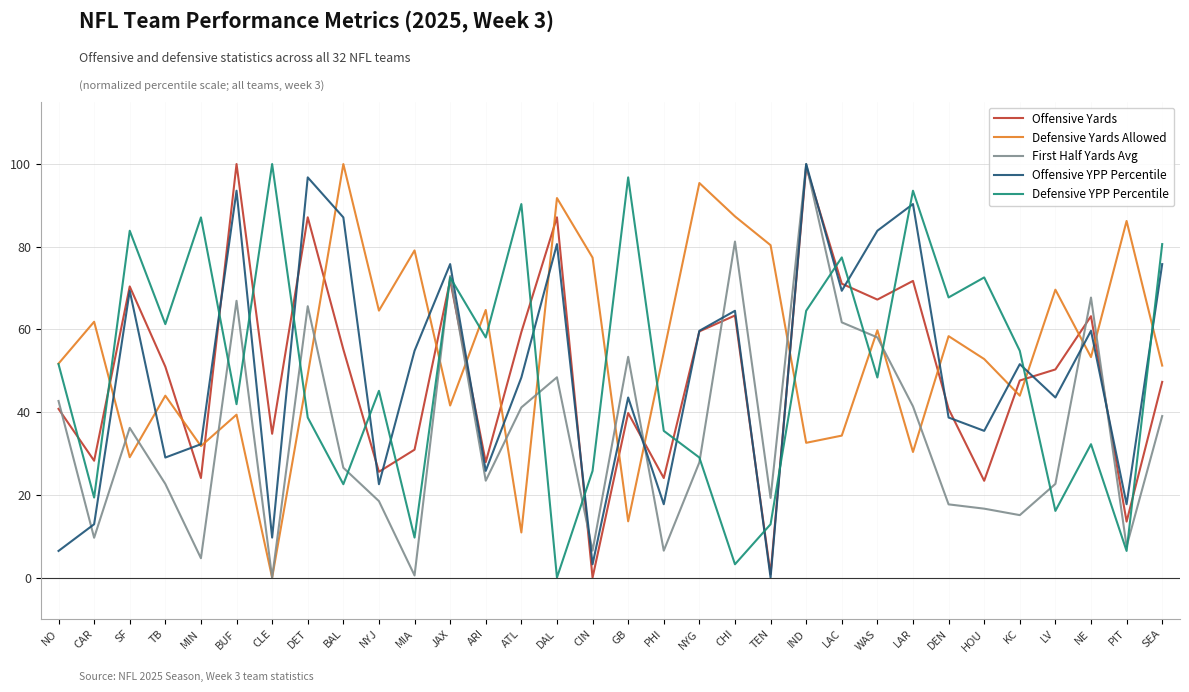

How many times do Offensive Yards and Defensive Yards Allowed cross each other?

16